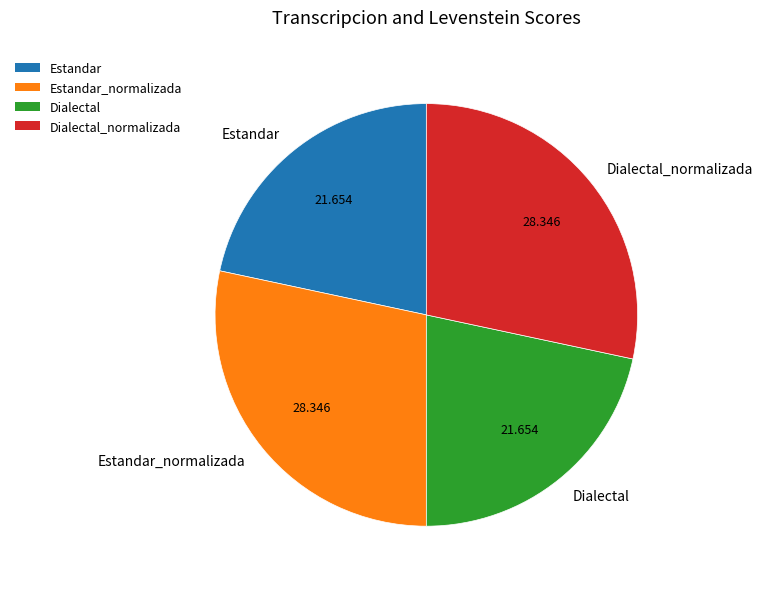

How many slices are in this pie chart?

4